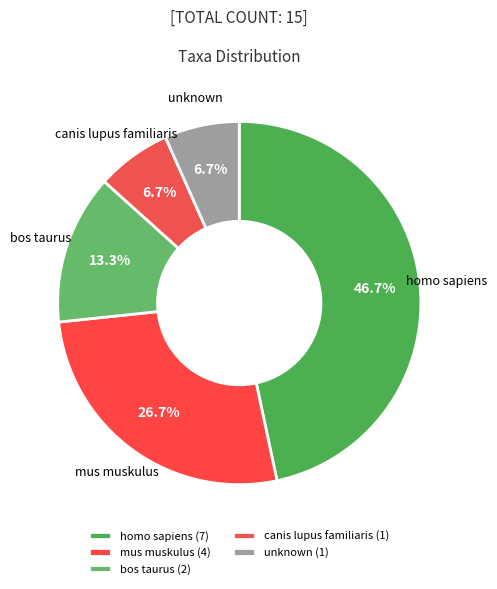

How many segments does this pie chart have?

5